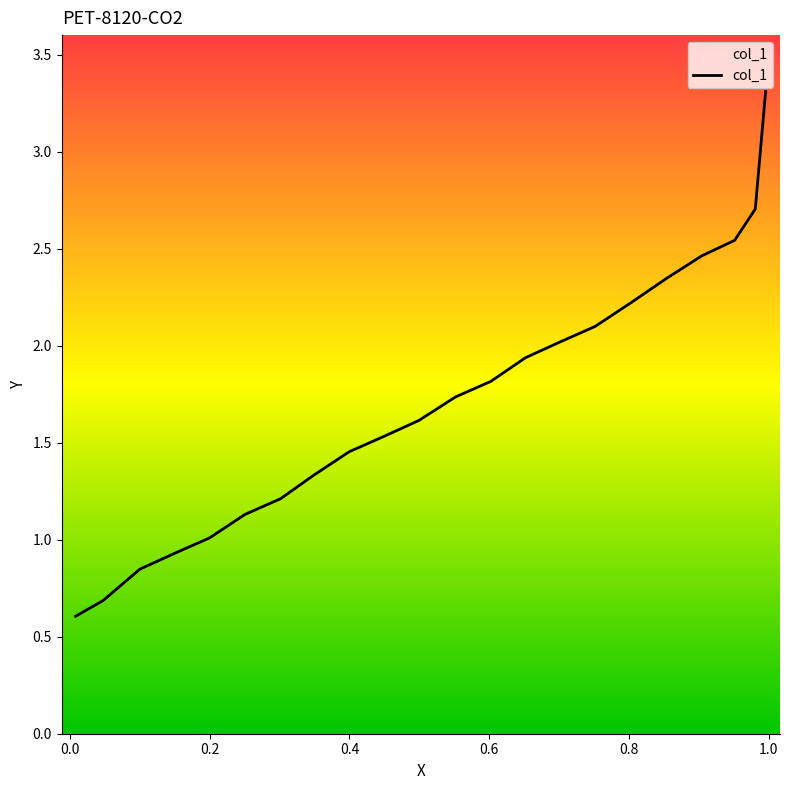

The value at 19 is 0.5. True or false?

False